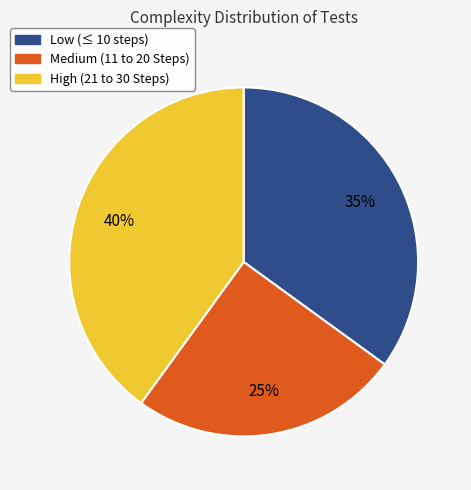

Rank the categories by value from highest to lowest.

High, Low, Medium